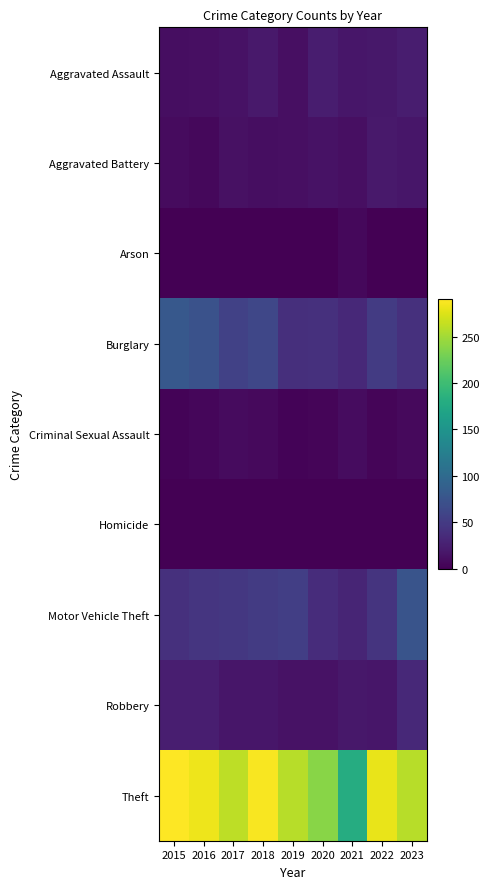

Which series has the largest total across all categories?

Theft